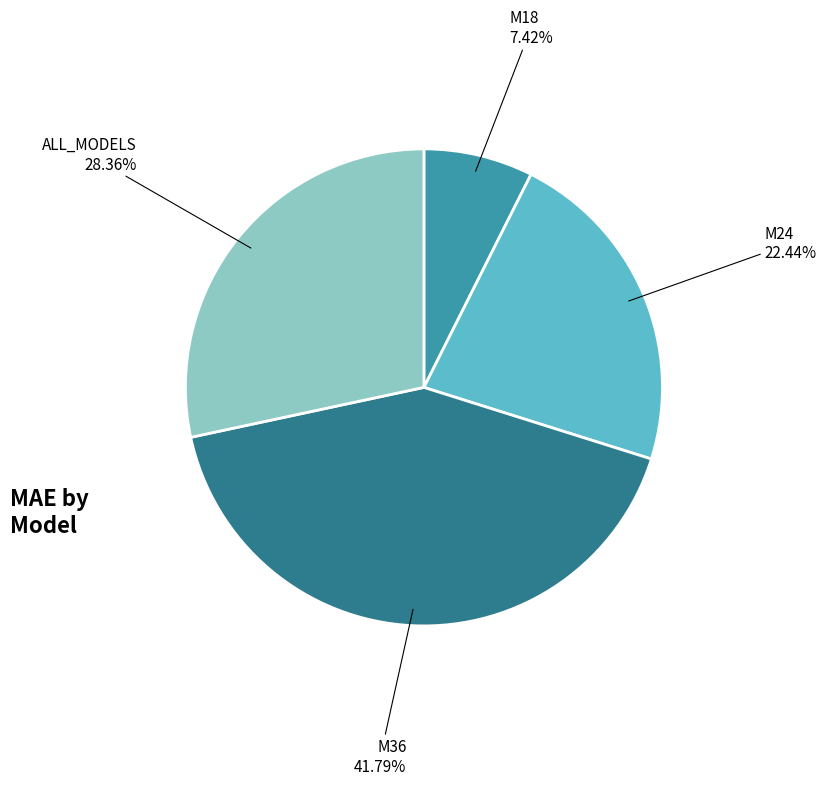

To the nearest percent, what is the difference between the M36 and ALL_MODELS slice percentages?

13%